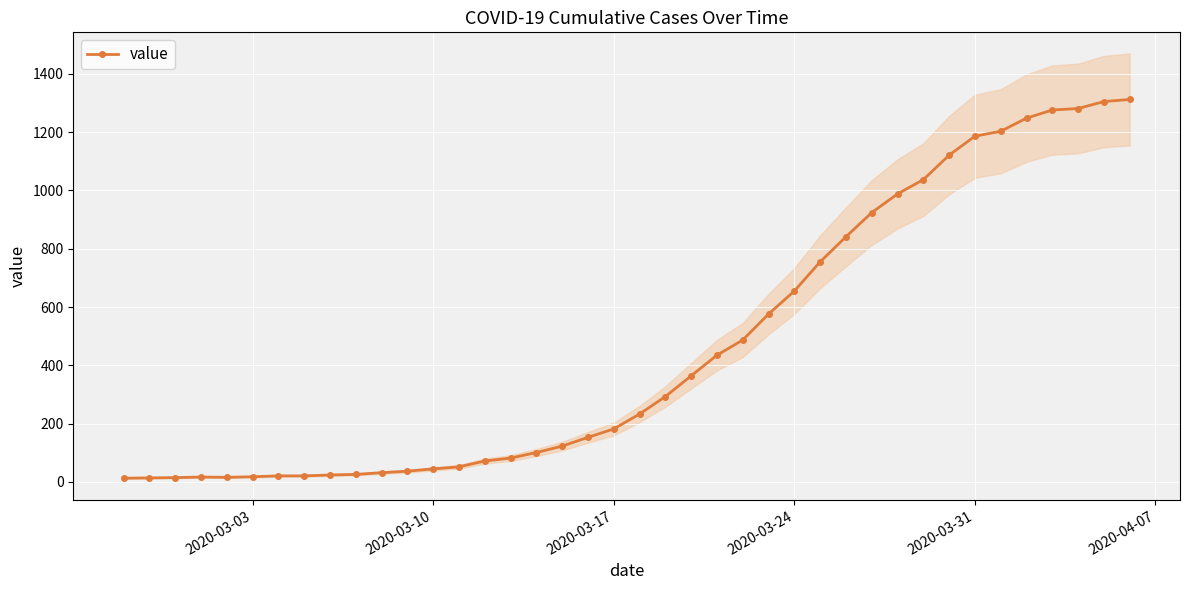

What is the maximum value for value?

1312